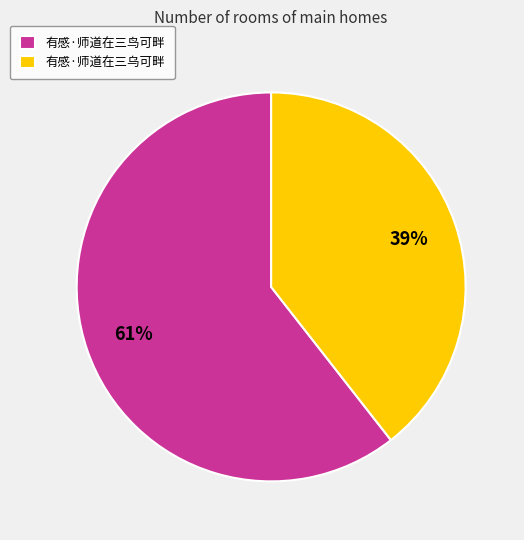

Which slice is the smallest?

有感·师道在三乌可畔